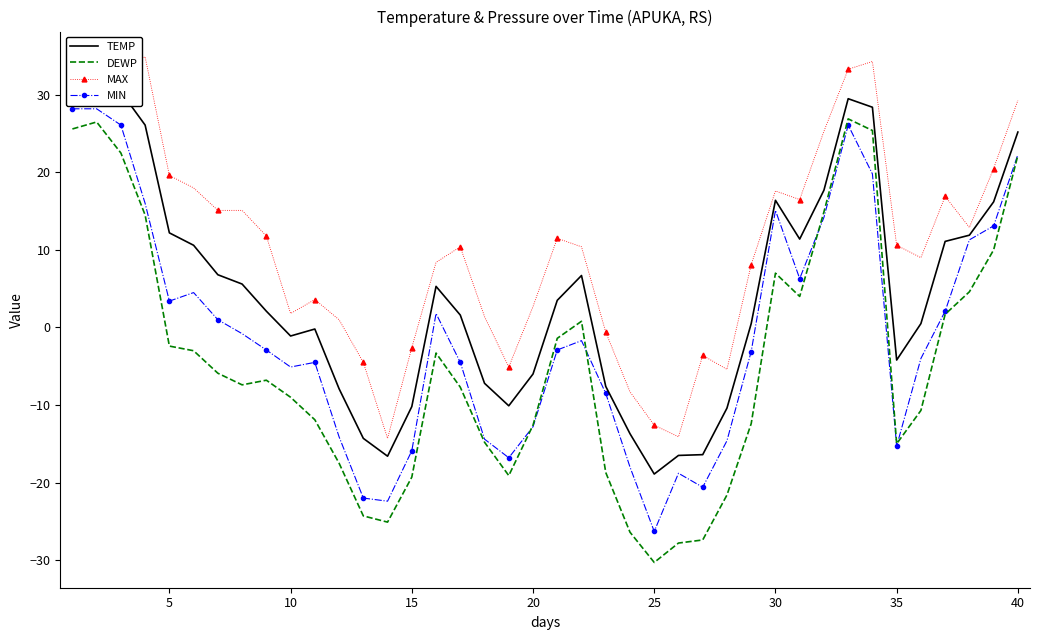

True or false: TEMP and MAX intersect in this chart.

False